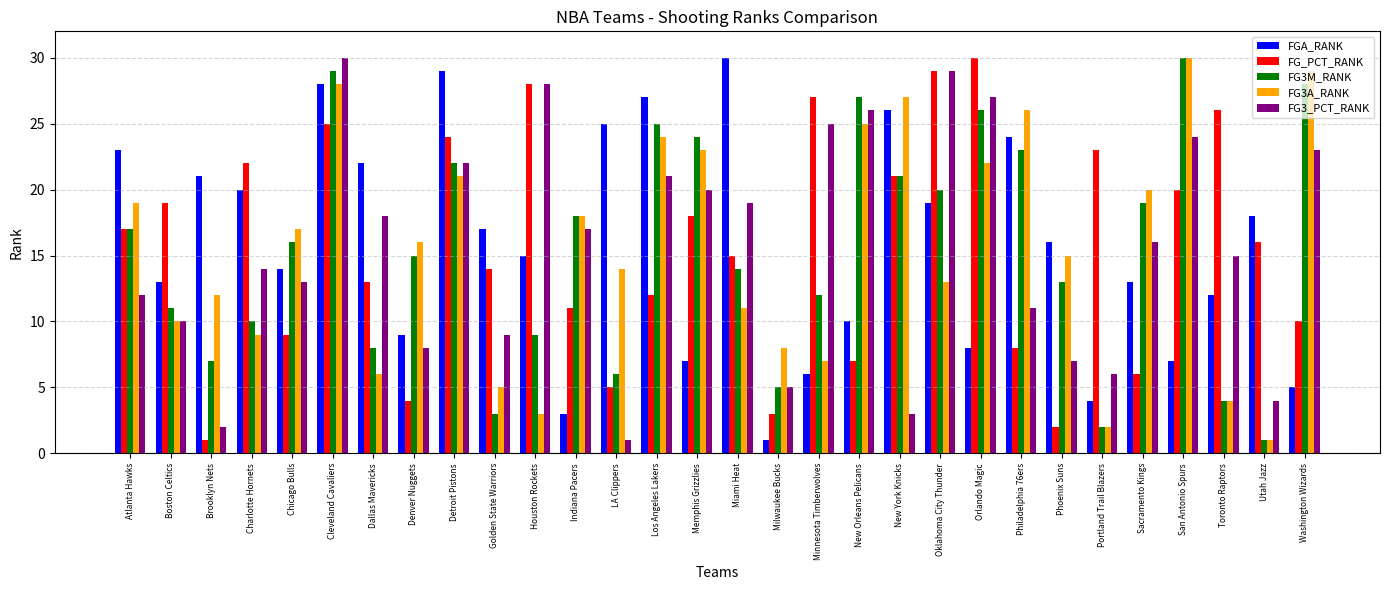

Where does the FG3A_RANK series first go above 16?

Atlanta Hawks